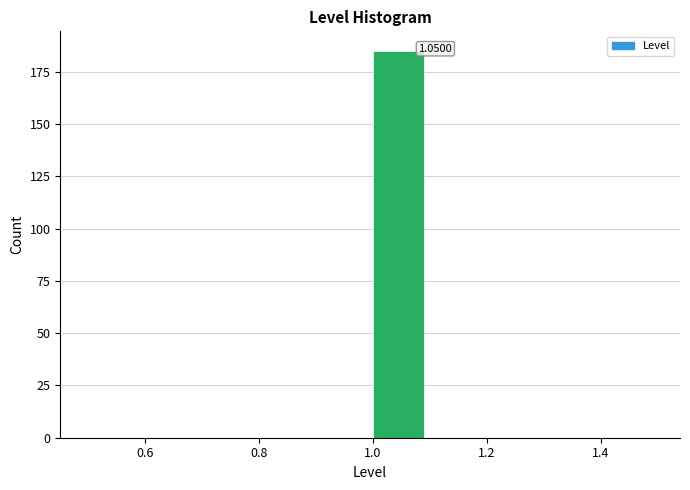

Which range on the x-axis has the tallest bar?

1.0 to 1.1